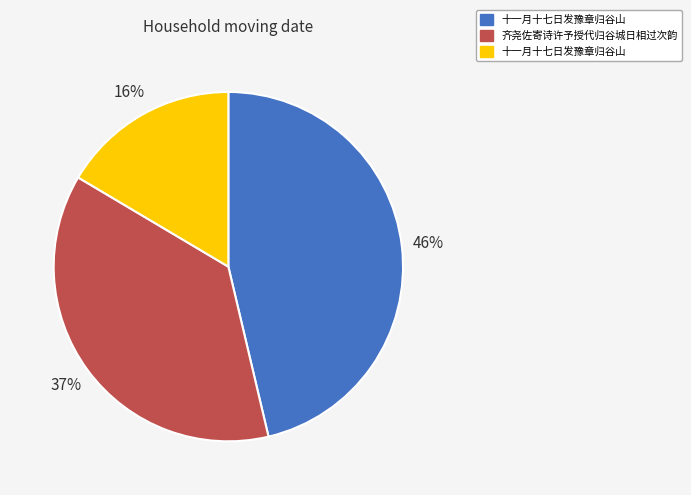

To the nearest percent, what is the difference between the largest and smallest slice percentages?

30%